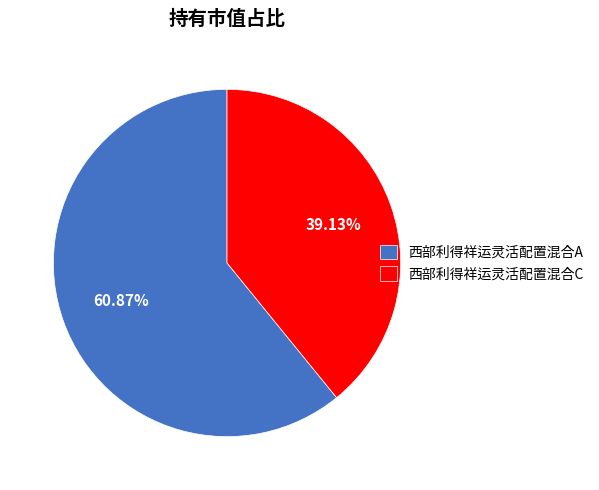

Rank the categories by value from highest to lowest.

西部利得祥运灵活配置混合A, 西部利得祥运灵活配置混合C